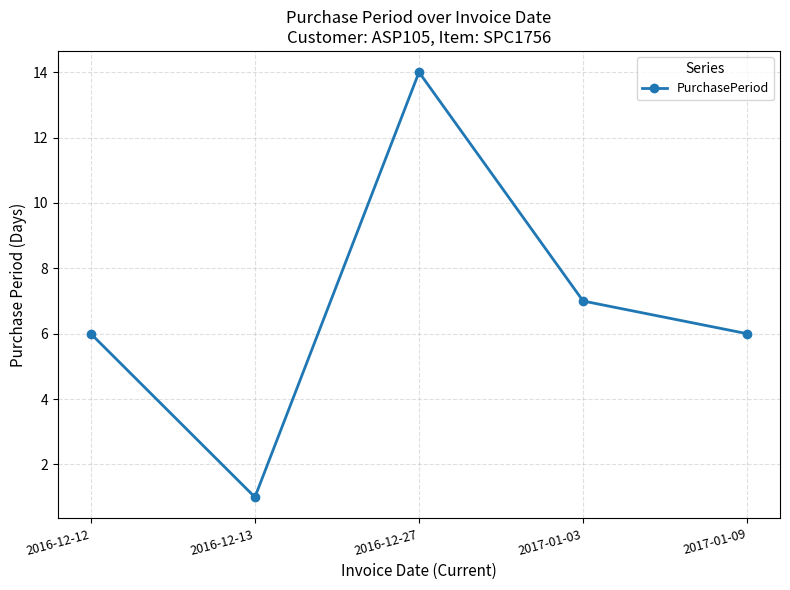

Reading left to right, list all the values displayed in this chart.

6	1	14	7	6